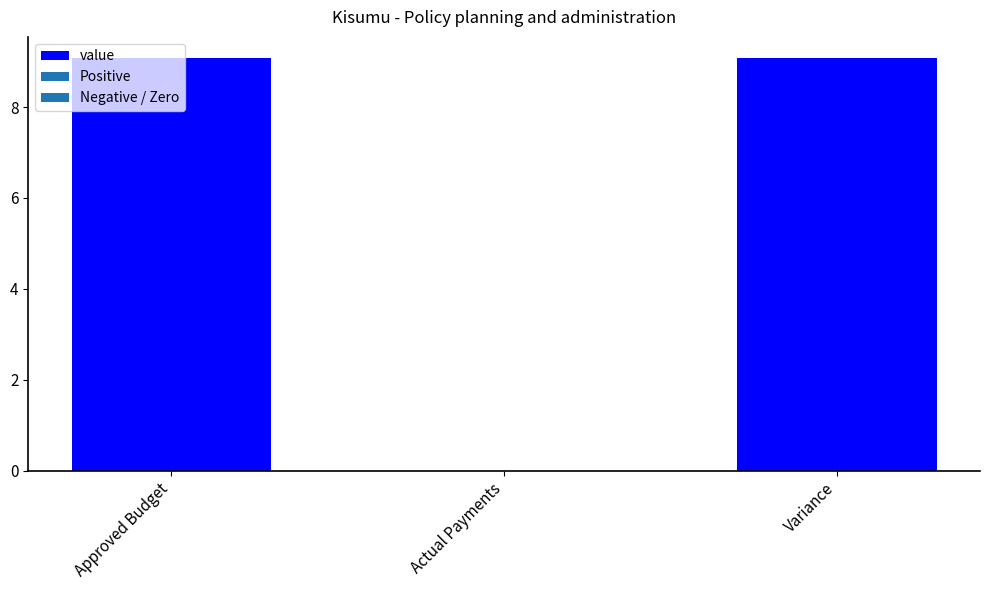

Count the number of categories in the chart.

3